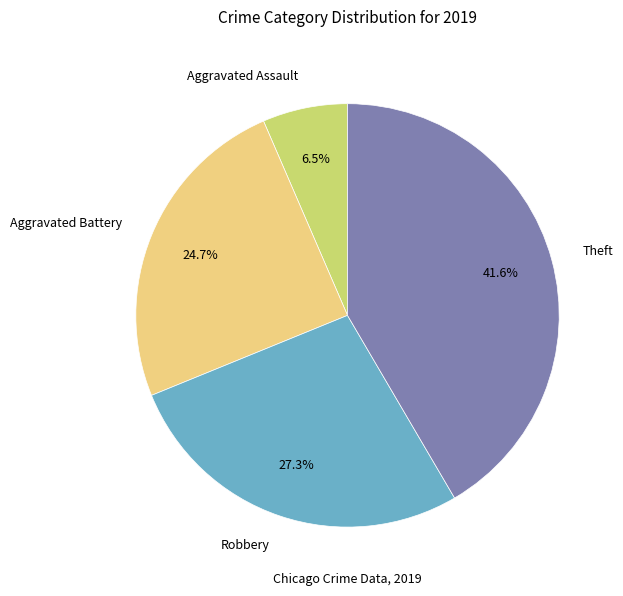

How much of the chart is everything except Aggravated Battery?

75.3%